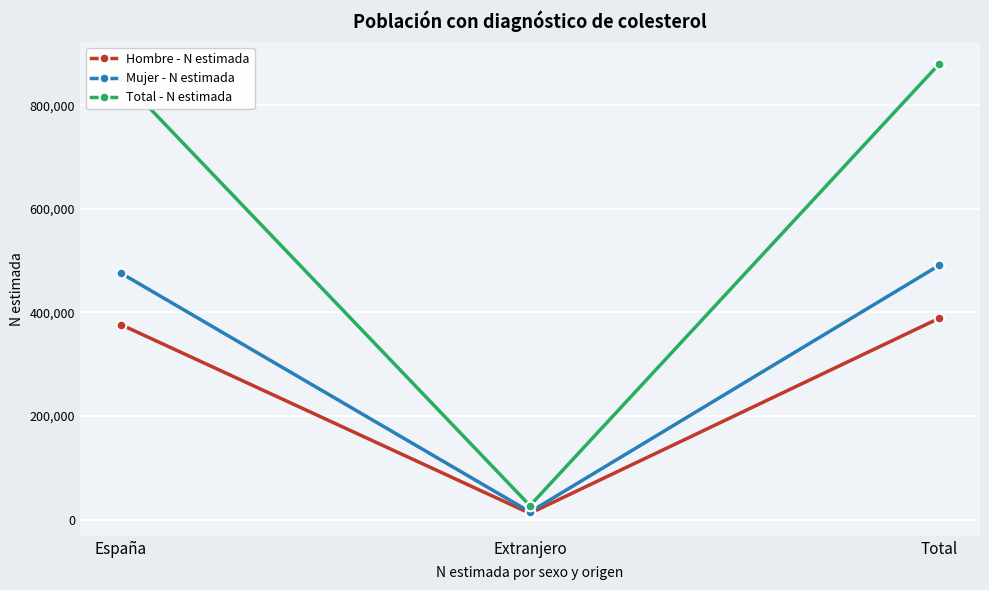

The value of Mujer - N estimada at España is 826238. True or false?

False